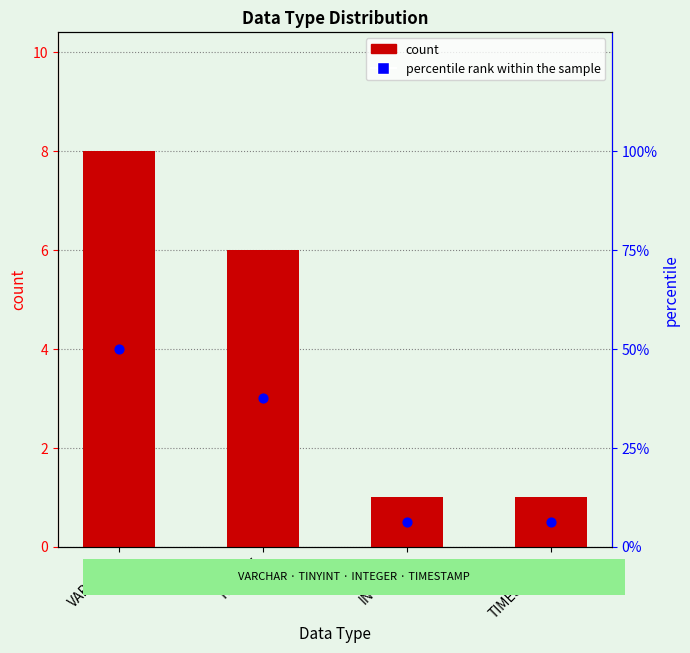

What is the total value across all series at VARCHAR?

58.0